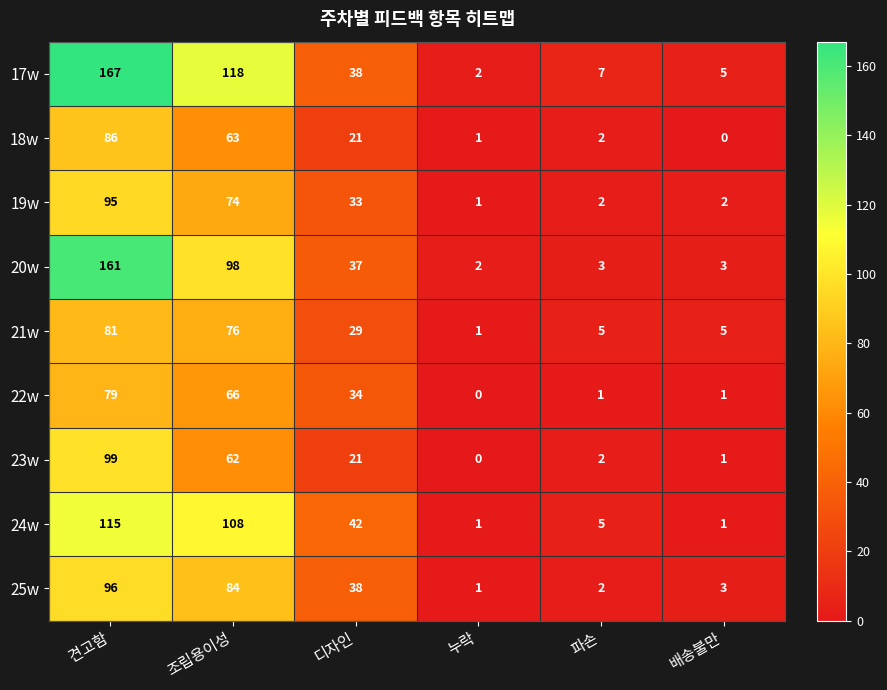

True or false: 17w has a value of 56 at 조립용이성.

False